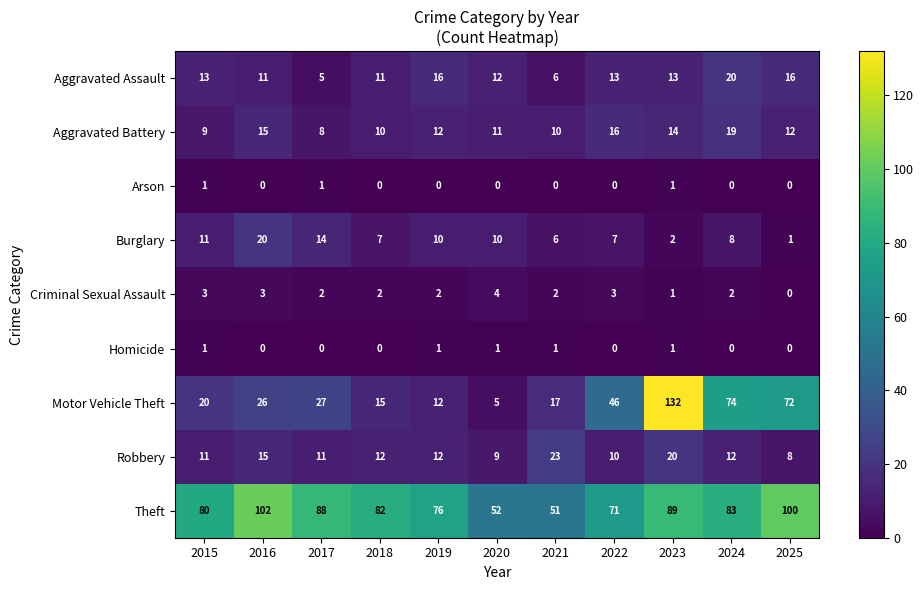

What is the average value of the Robbery series?

13